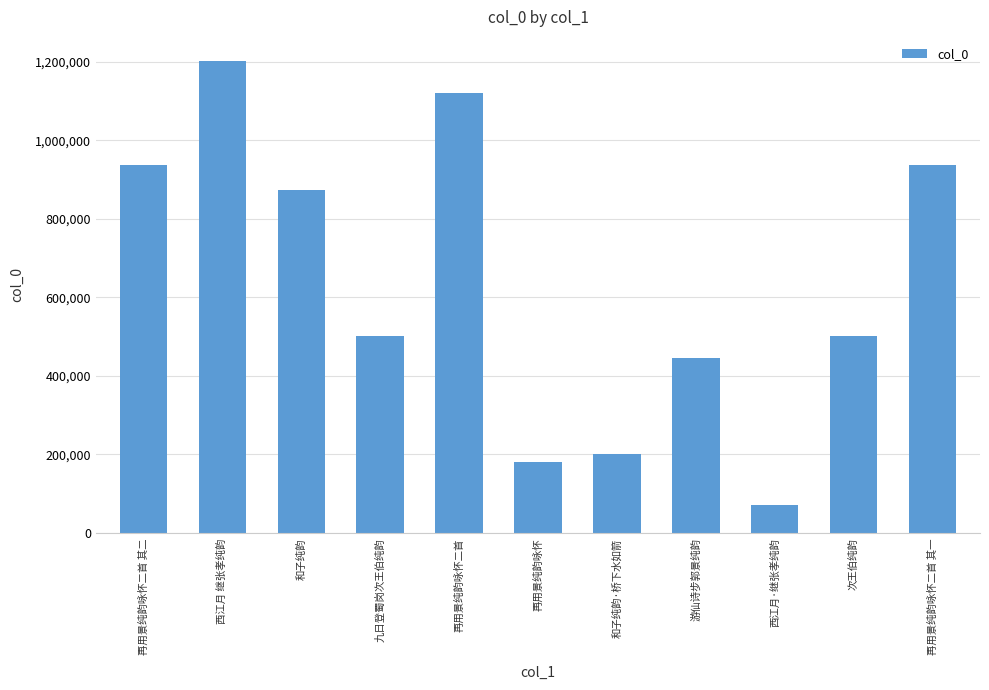

What is the label of the 1st bar from the right?

再用景纯韵咏怀二首 其一